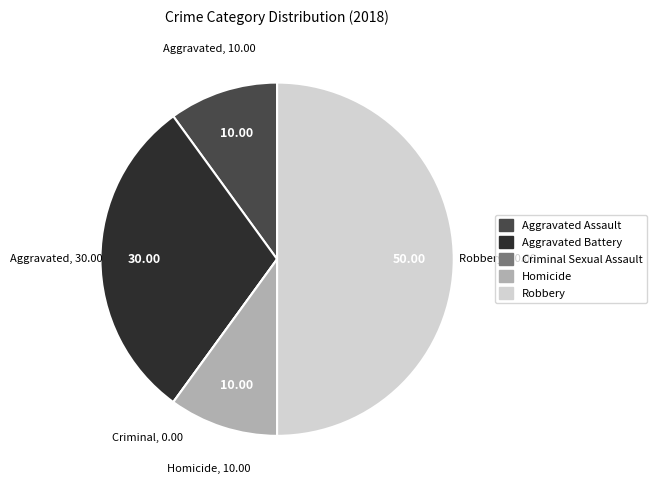

Combined, do Aggravated Battery and Homicide account for over 50%?

No